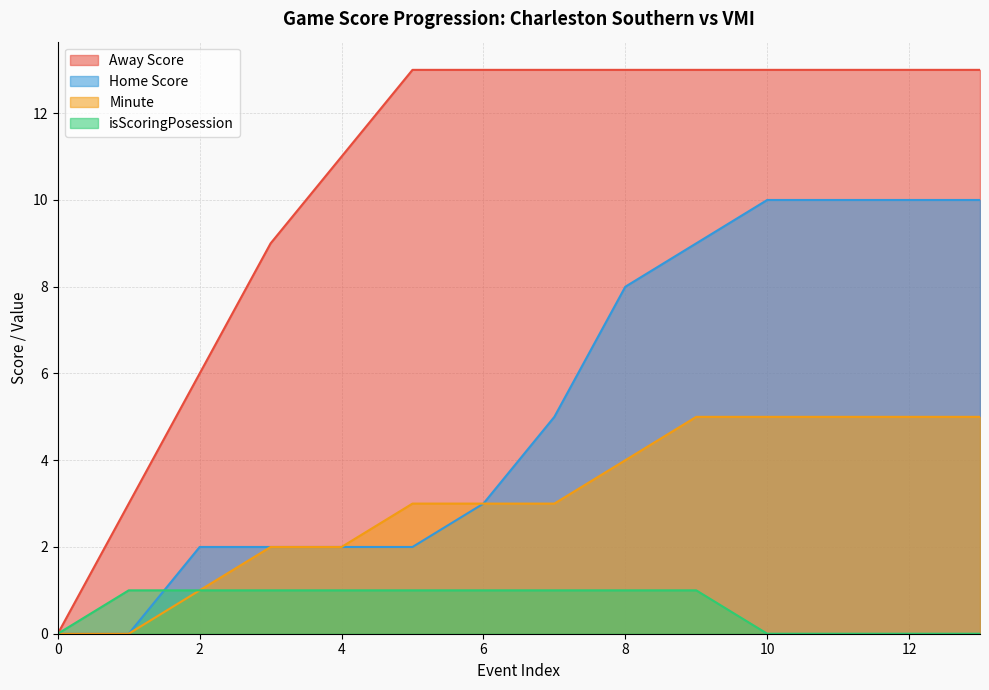

True or false: Away Score has more than 1 interior local peaks.

False